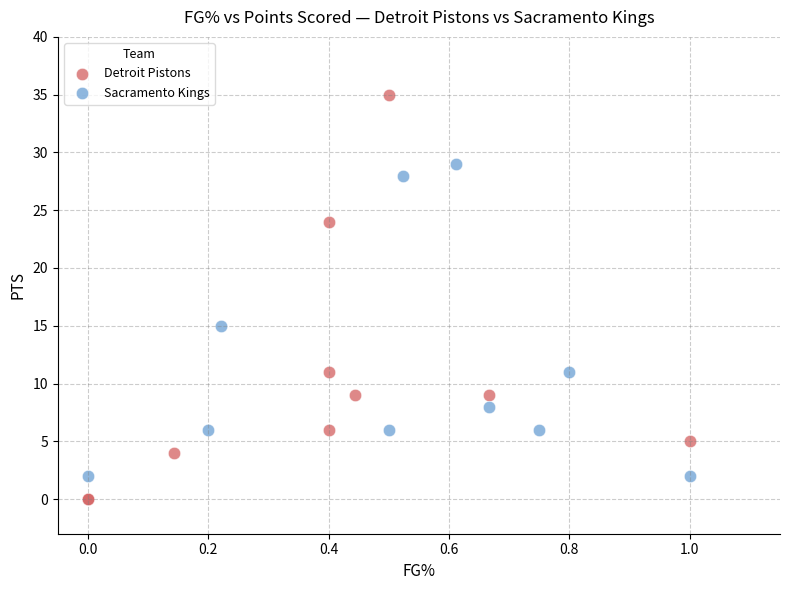

Which series has the largest Y range (max minus min)?

Detroit Pistons